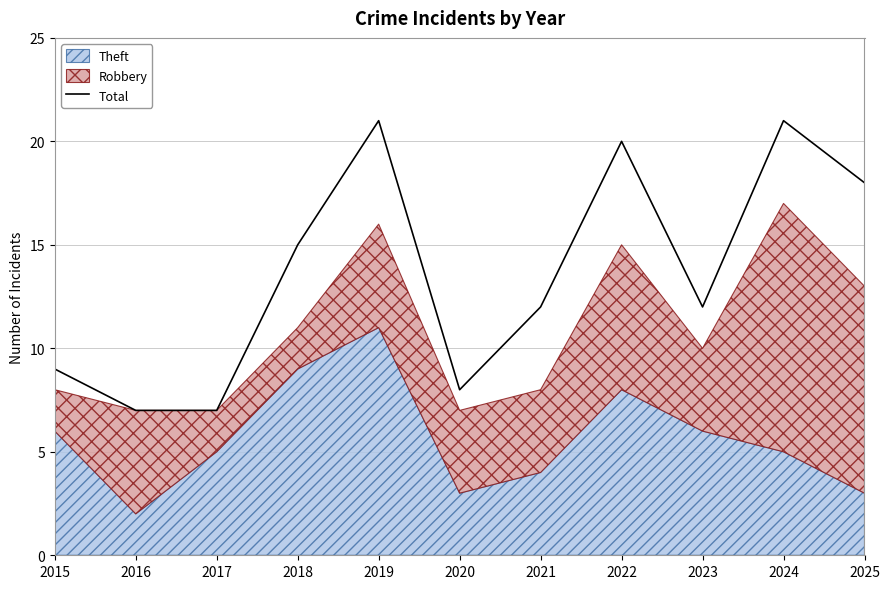

Reading left to right, transcribe all the data shown in this chart.

9	7	7	15	21	8	12	20	12	21	18